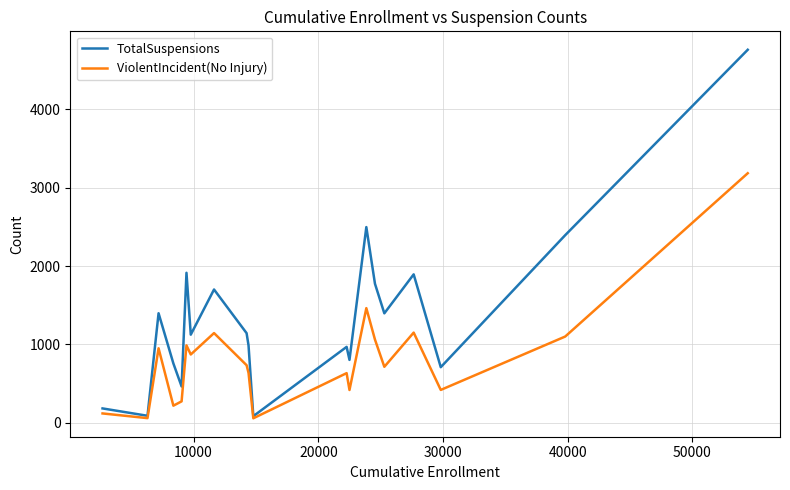

What is the smallest value displayed?

58